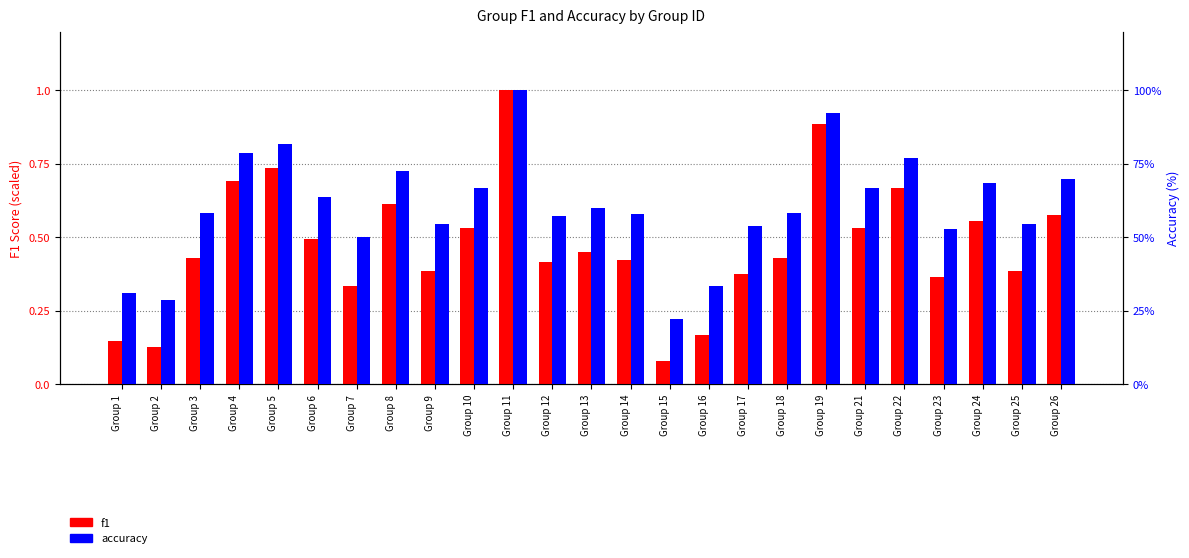

True or false: accuracy has a value of 112.9 at Group 8.

False